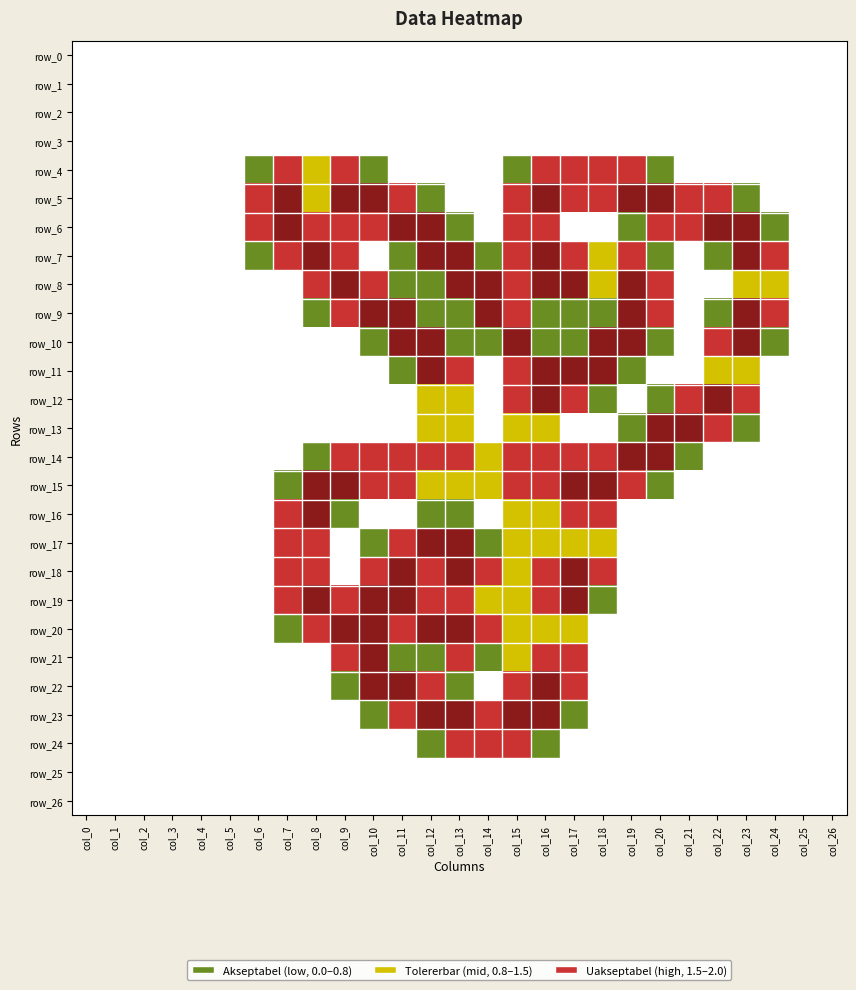

At which category is the sum across all series the highest?

col_16